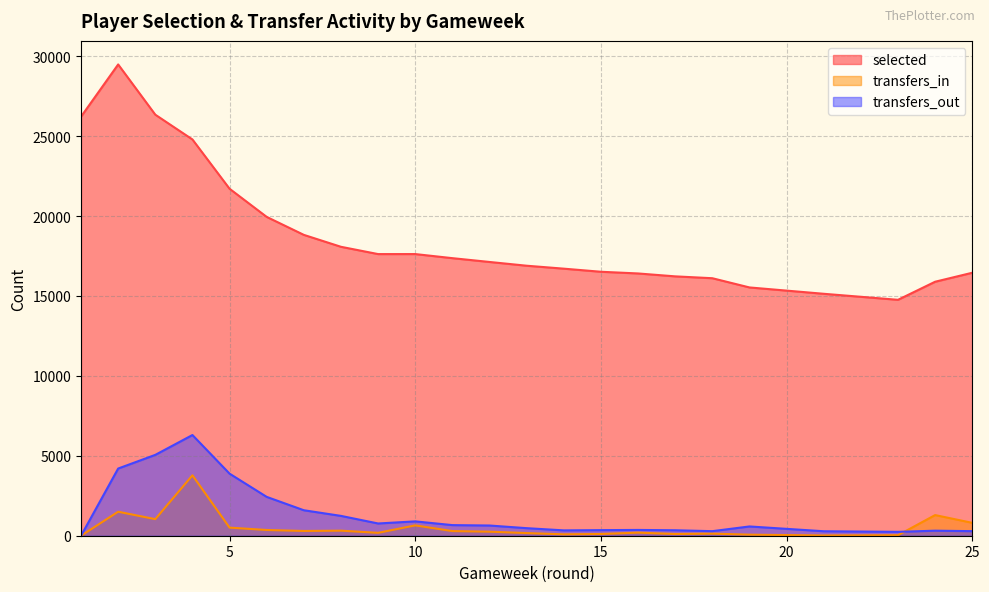

What is the greatest value displayed?

29487